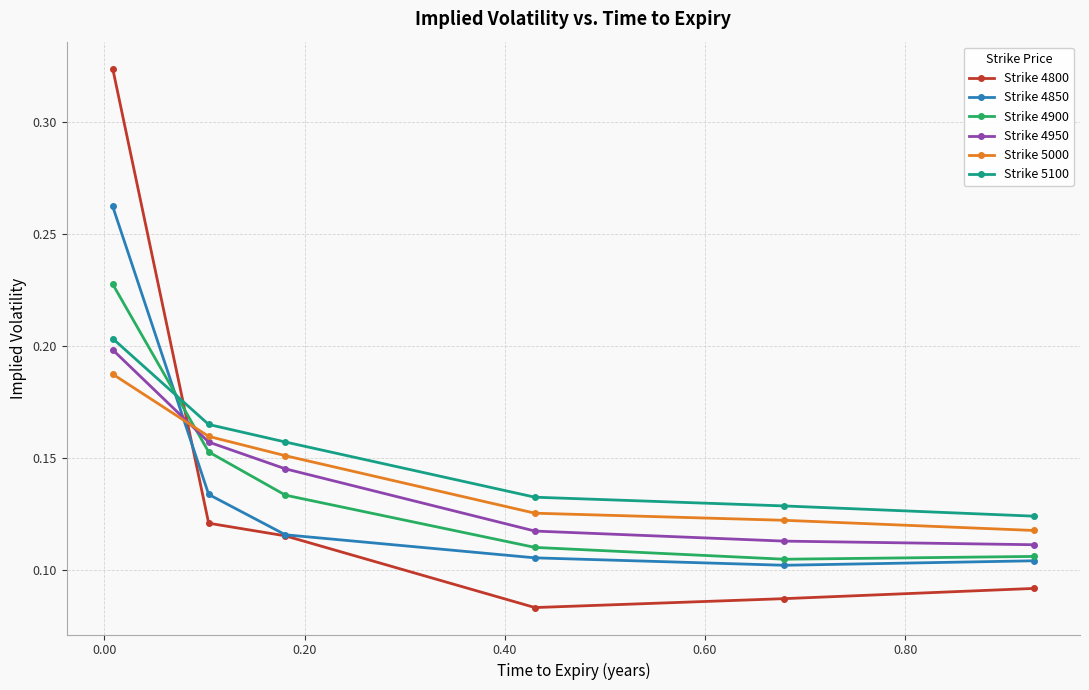

What is the sum of all Strike 4900 values?

0.8